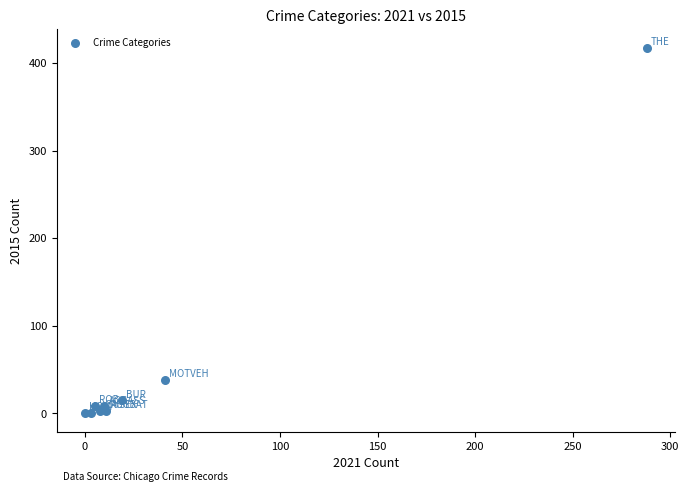

What Y value in the scatter plot is closest to 209?

38